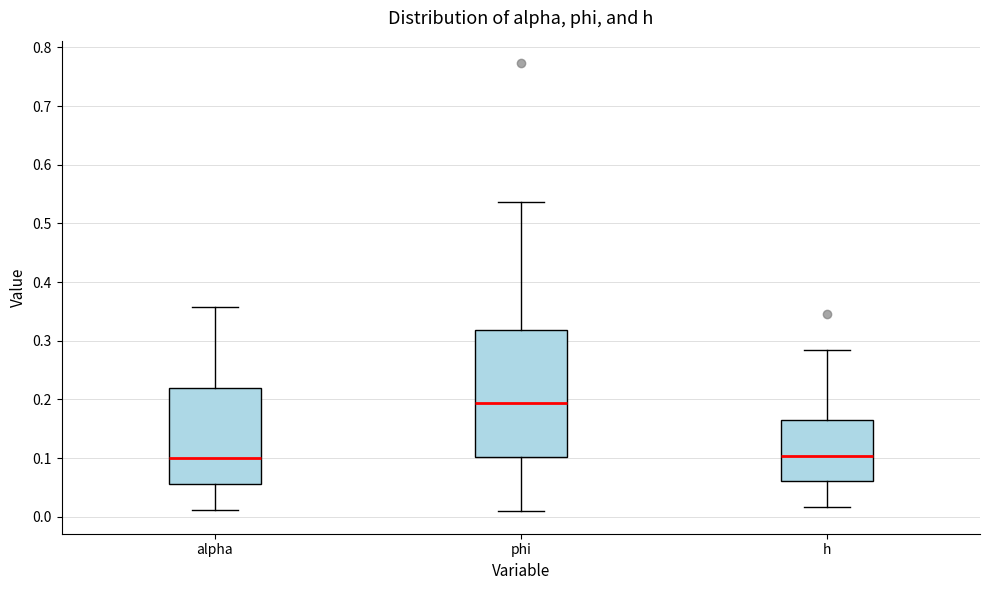

Reading left to right, transcribe this box plot: for each box, give where its median line is, the range the box spans, and where its two whiskers end, as read against the y-axis. The values are not printed on the chart, so give them approximately, as read against the axis.

alpha: median 0.10, box 0.06 to 0.22, whiskers 0.01 to 0.36
phi: median 0.19, box 0.10 to 0.32, whiskers 0.01 to 0.54
h: median 0.10, box 0.06 to 0.17, whiskers 0.02 to 0.28